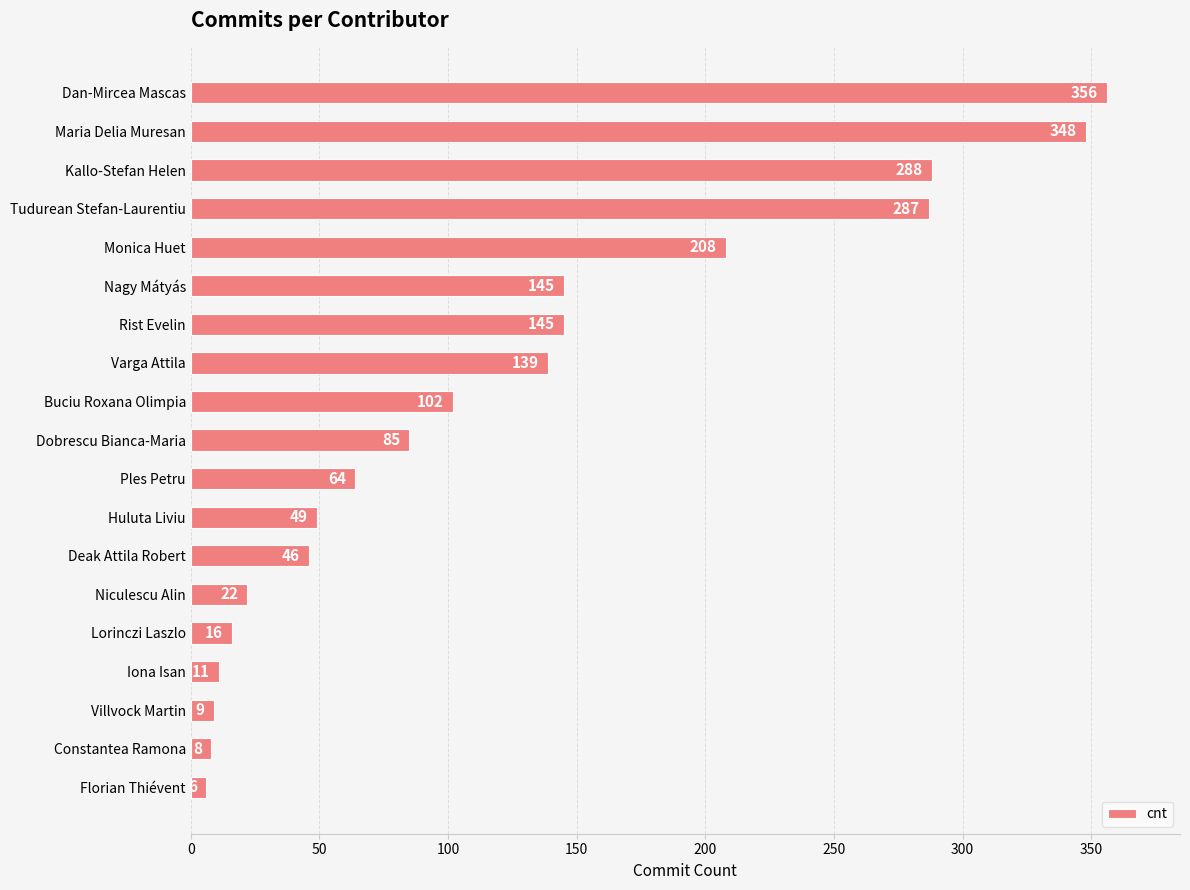

Reading top to bottom, what are all the values shown in this chart?

356	348	288	287	208	145	145	139	102	85	64	49	46	22	16	11	9	8	6